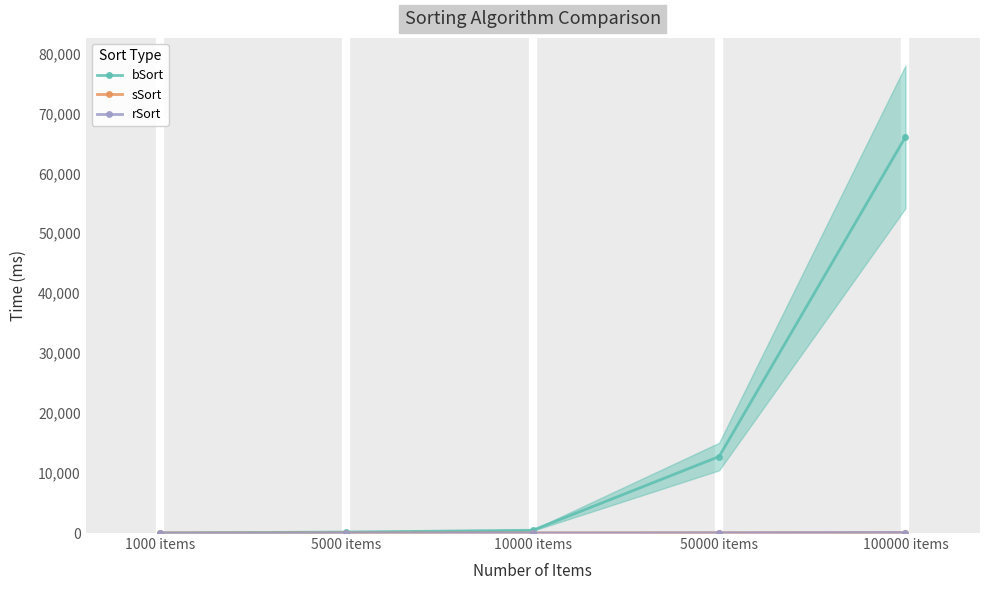

What is the highest value of the sSort series?

79